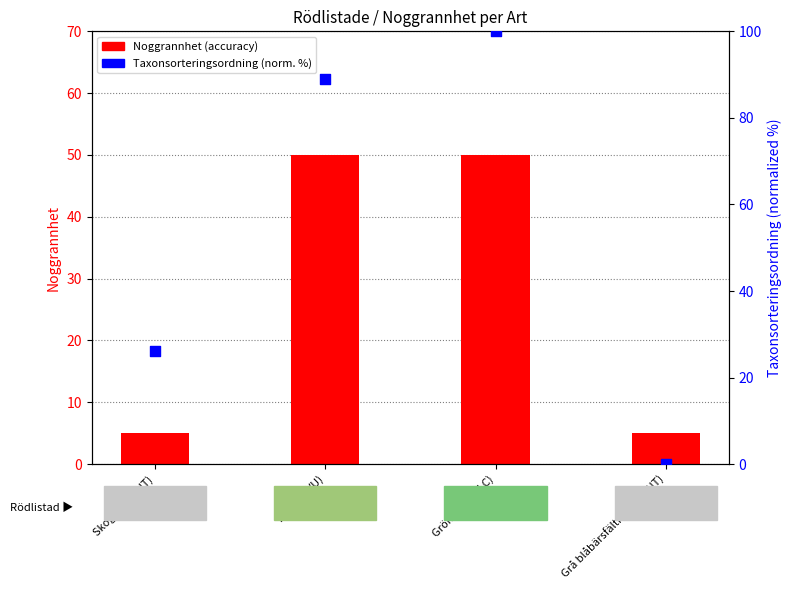

At how many categories does at least one series exceed 16?

3